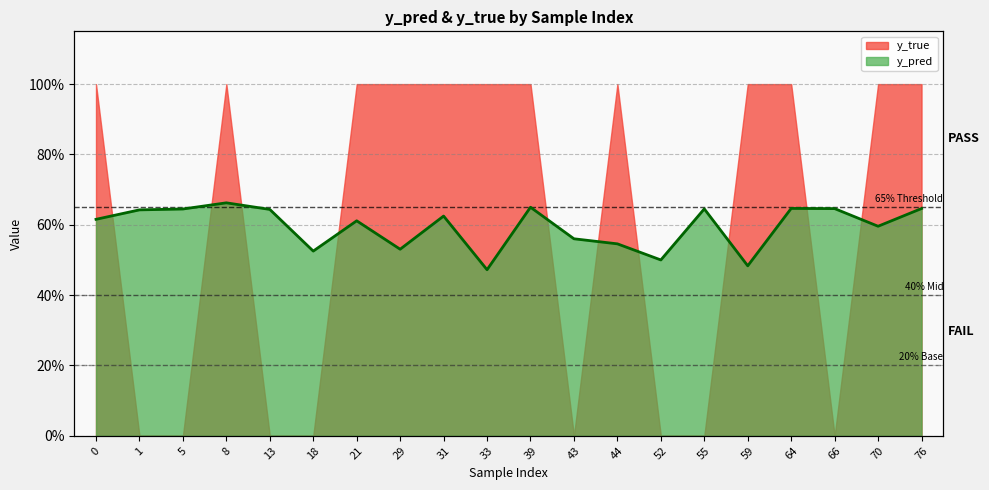

What is the change in value from 13 to 29?

-0.1